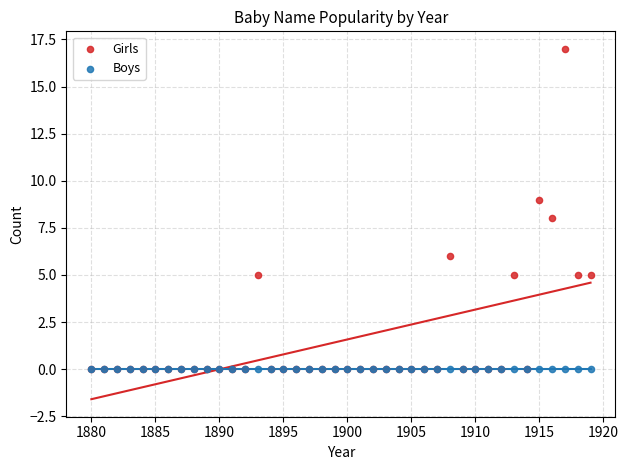

What are all the series names shown in the legend?

Girls, Boys